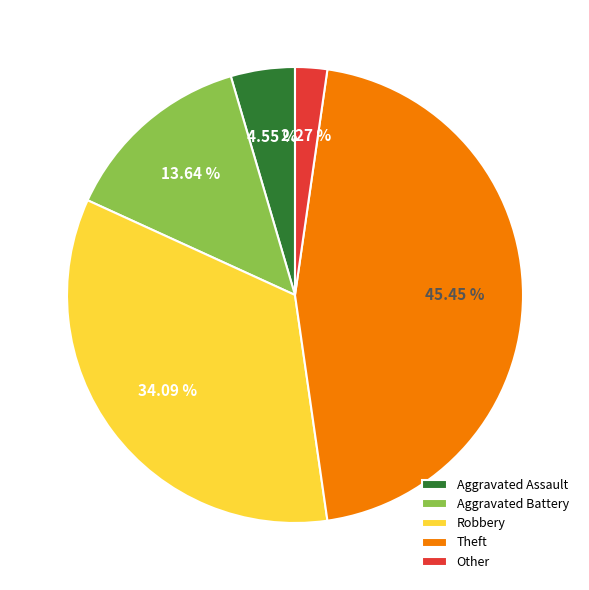

Does Aggravated Assault represent more than half of the total?

No